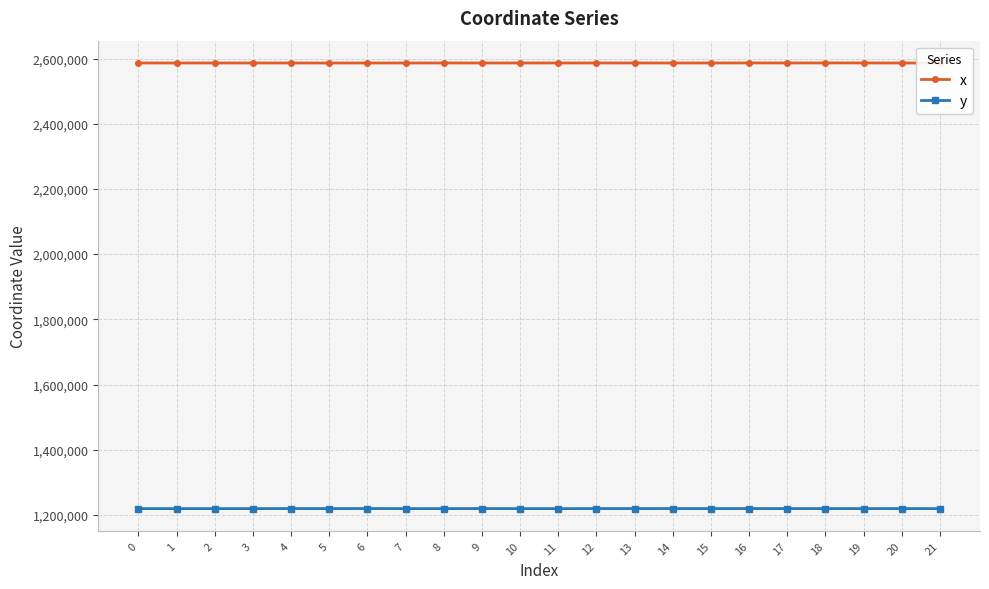

What is the minimum value shown in the chart?

1219250.5